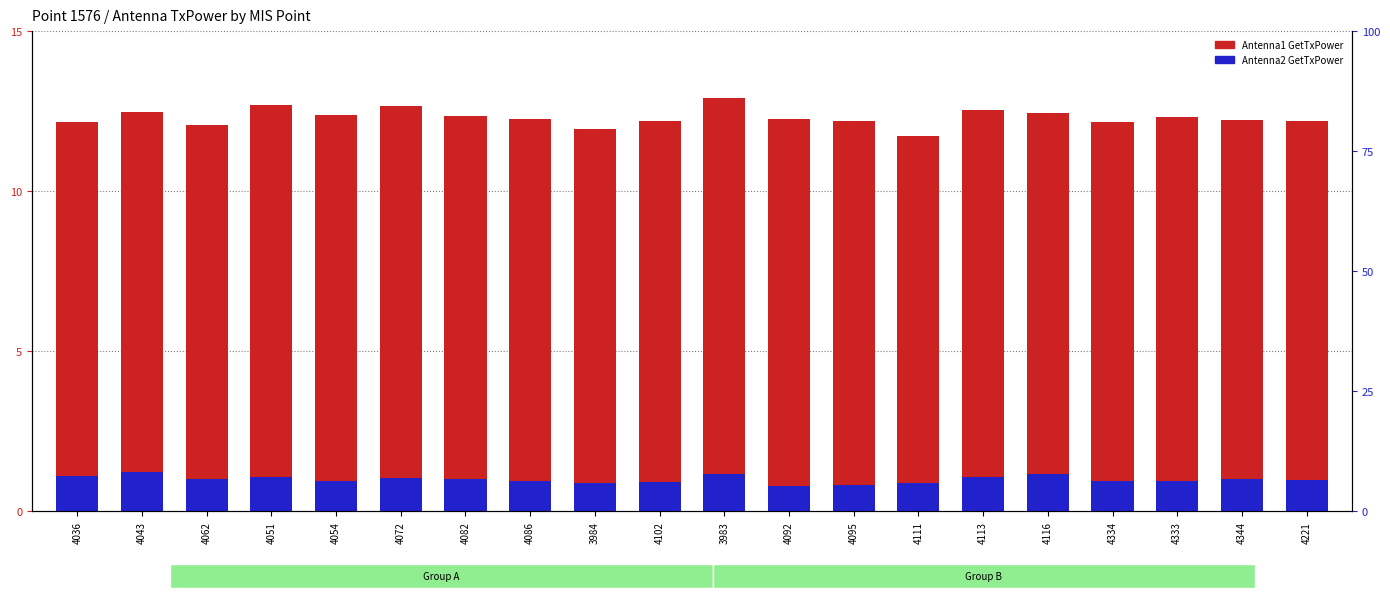

At which label is Antenna1 GetTxPower closest to 12?

4062